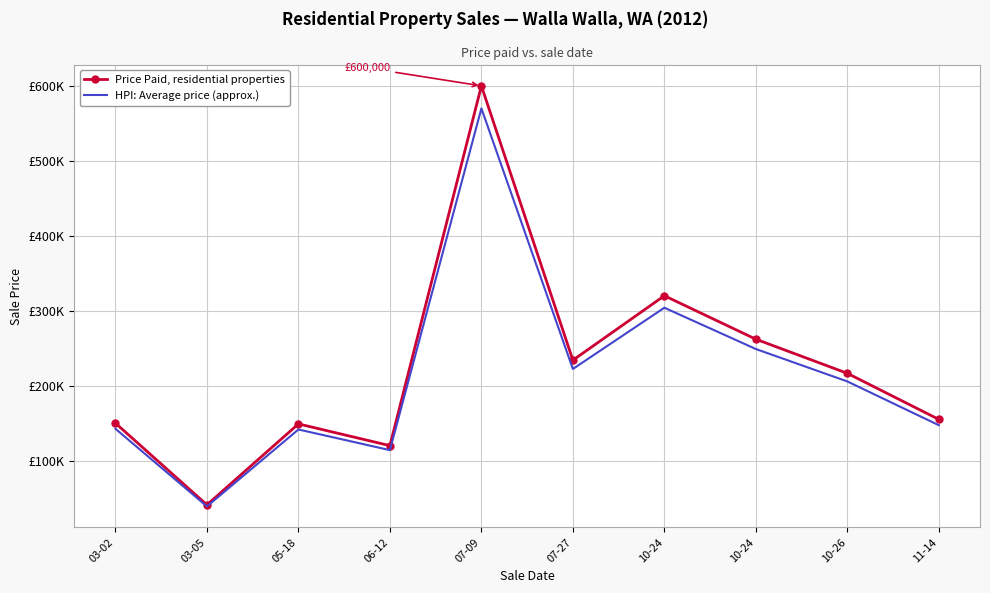

At which label is Price Paid, residential properties closest to 320500?

10-24